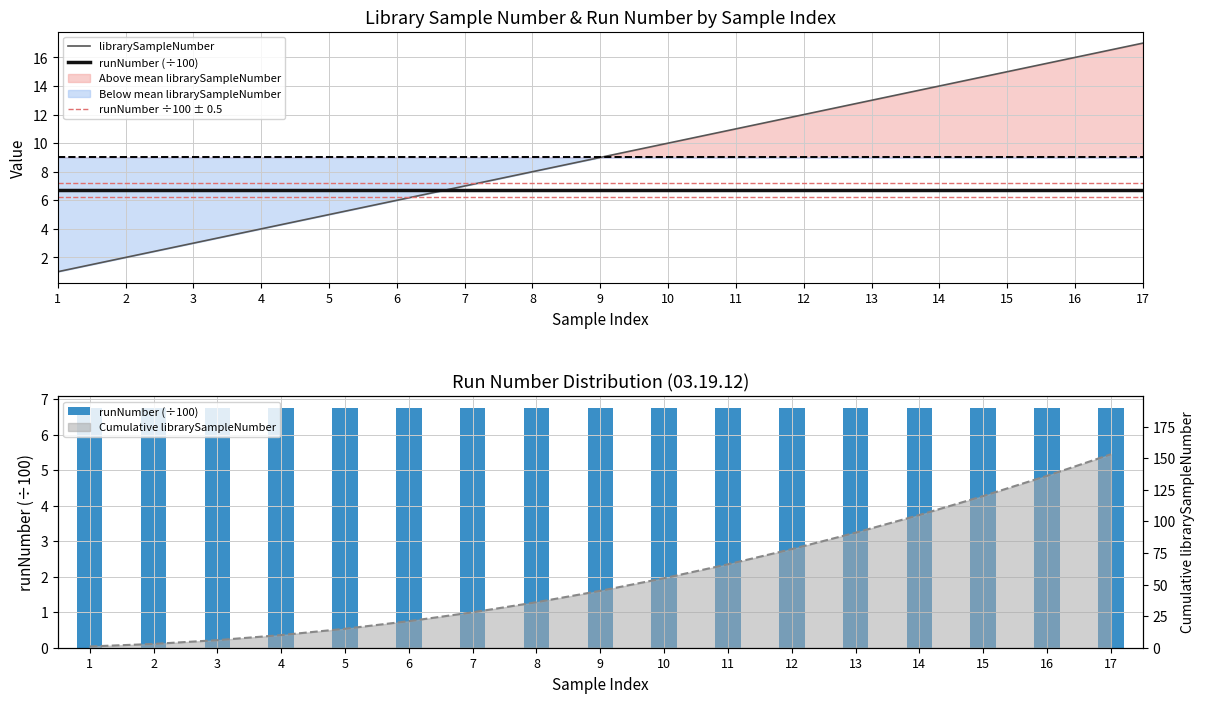

What is the sum of the runNumber ÷100 ± 0.5 values at 14 and 3?

14.5